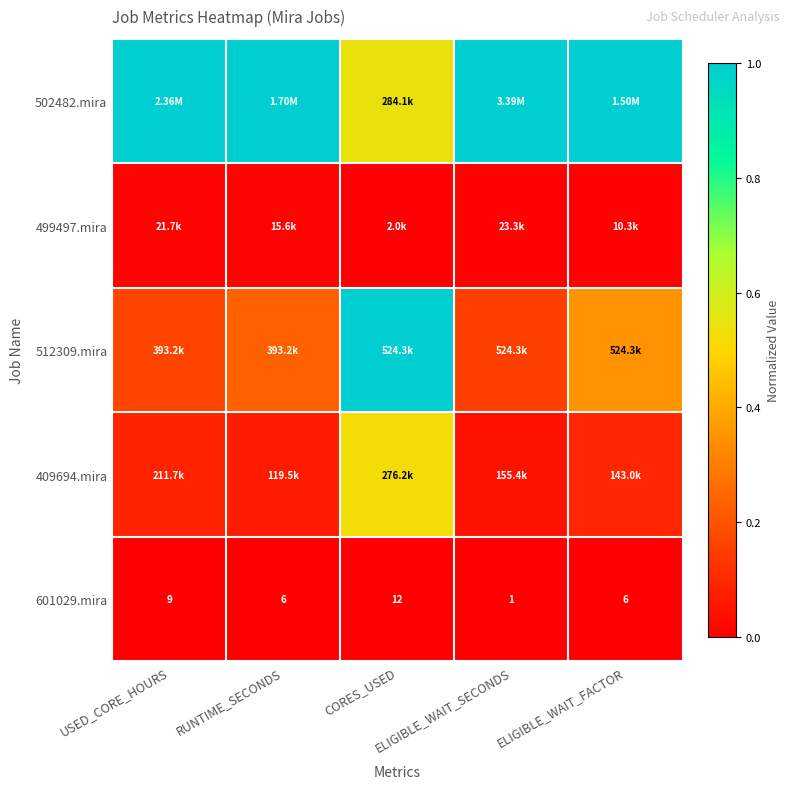

At which category does the chart reach its peak across all series?

USED_CORE_HOURS